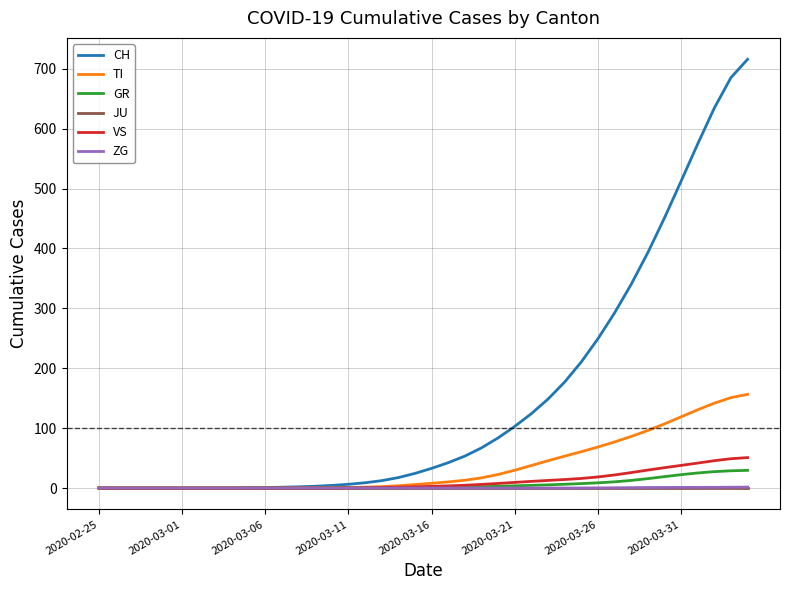

Which series has the widest spread of values?

CH